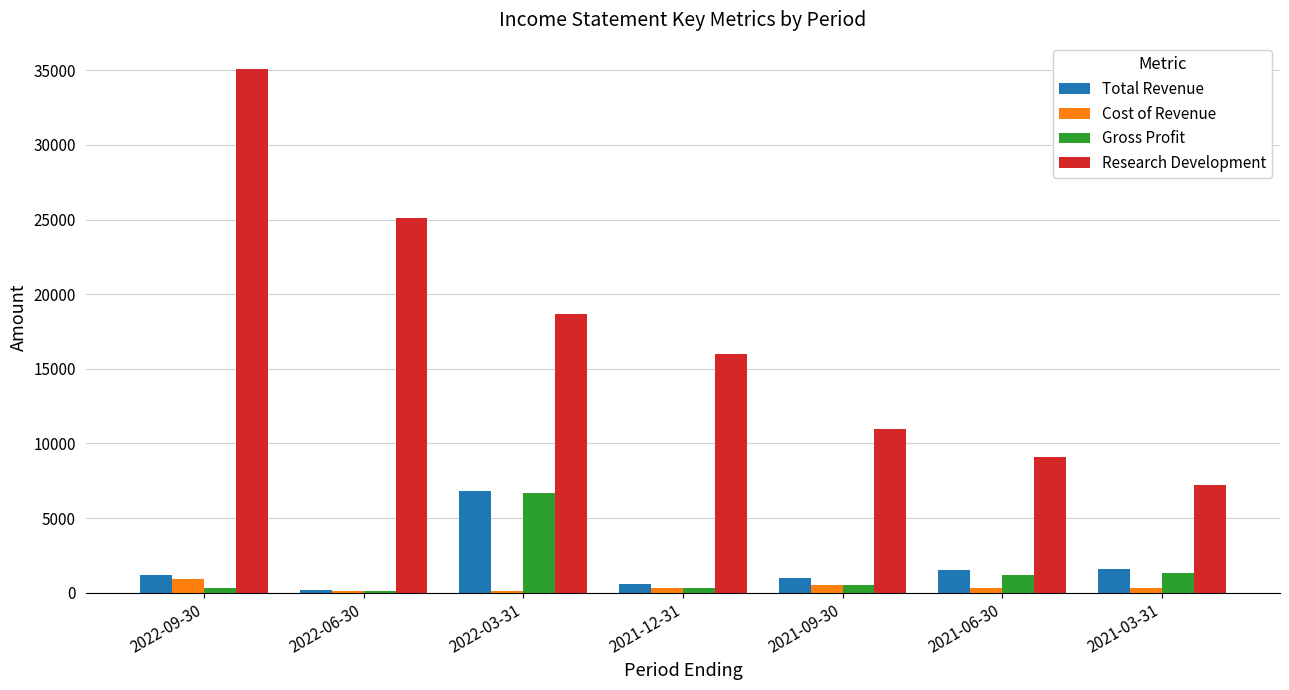

What is the spread (max minus min) of values at 2022-06-30?

25000